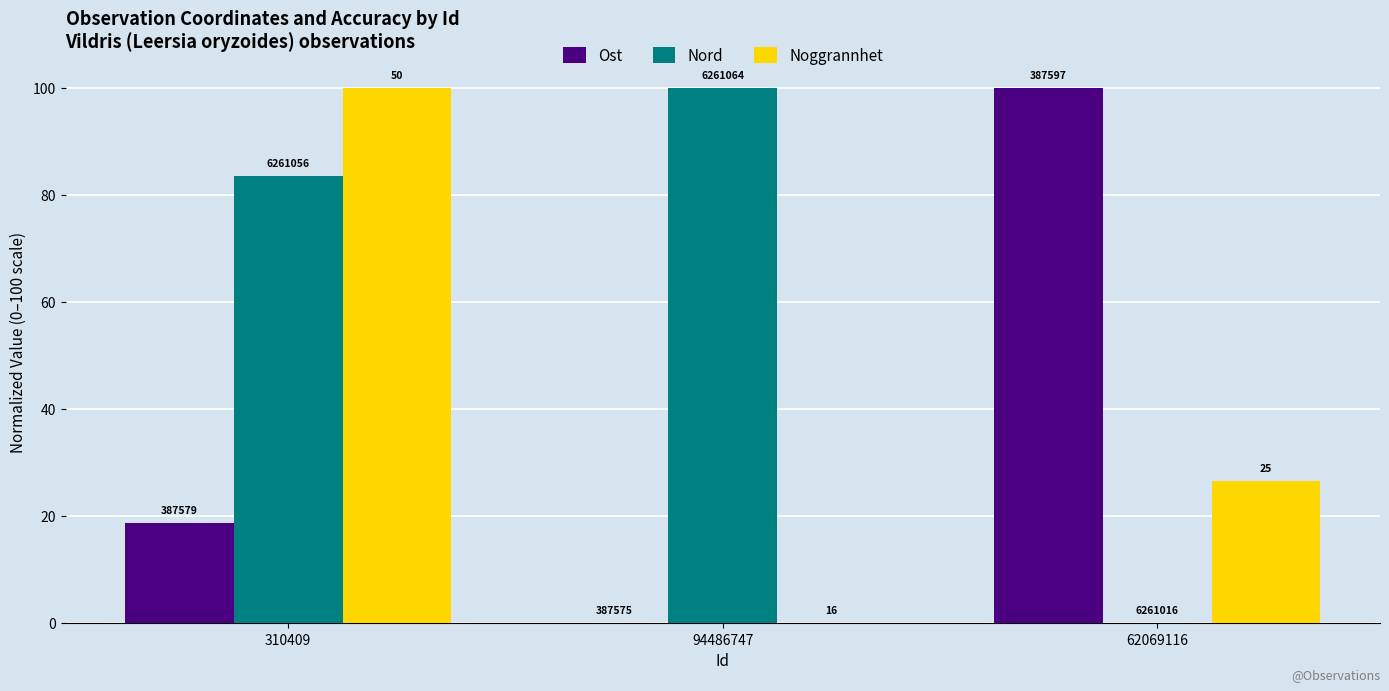

Are the bars horizontal?

No